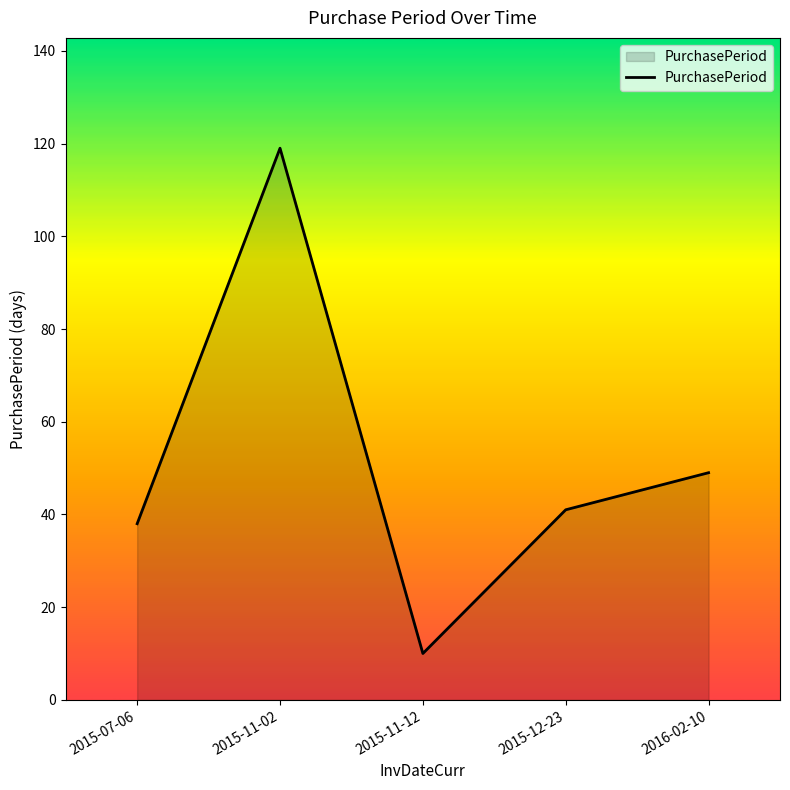

True or false: the data shows 49 at 2016-02-10.

True